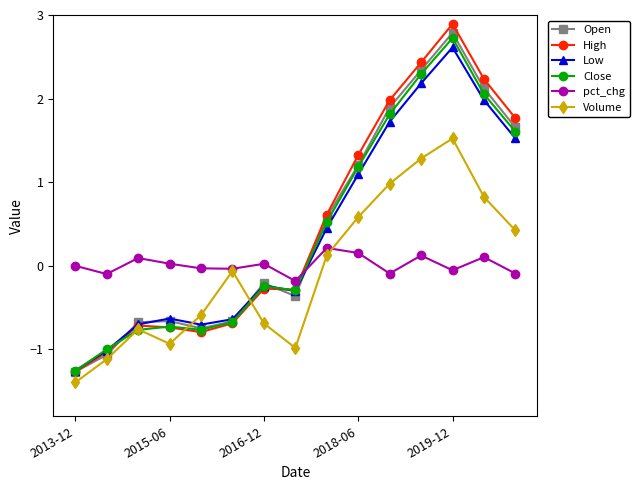

Which series has the largest range (max minus min)?

High